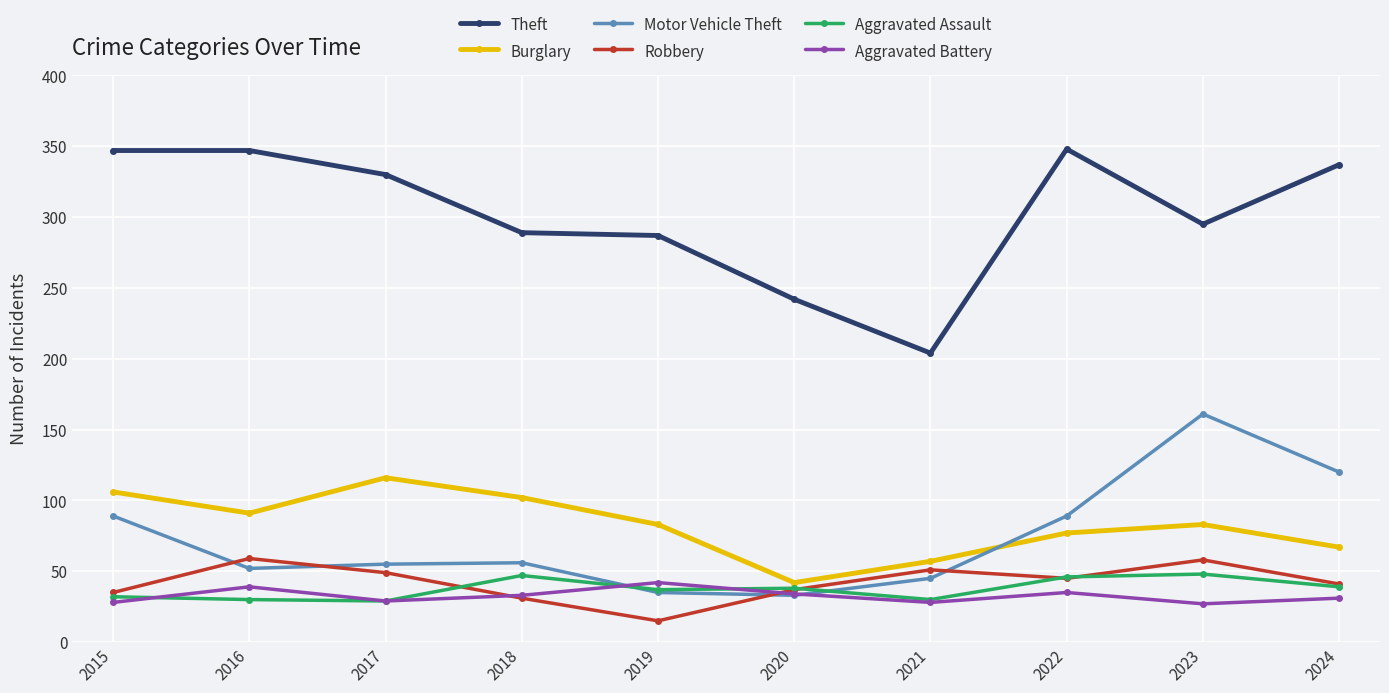

Which series has the largest total across all categories?

Theft